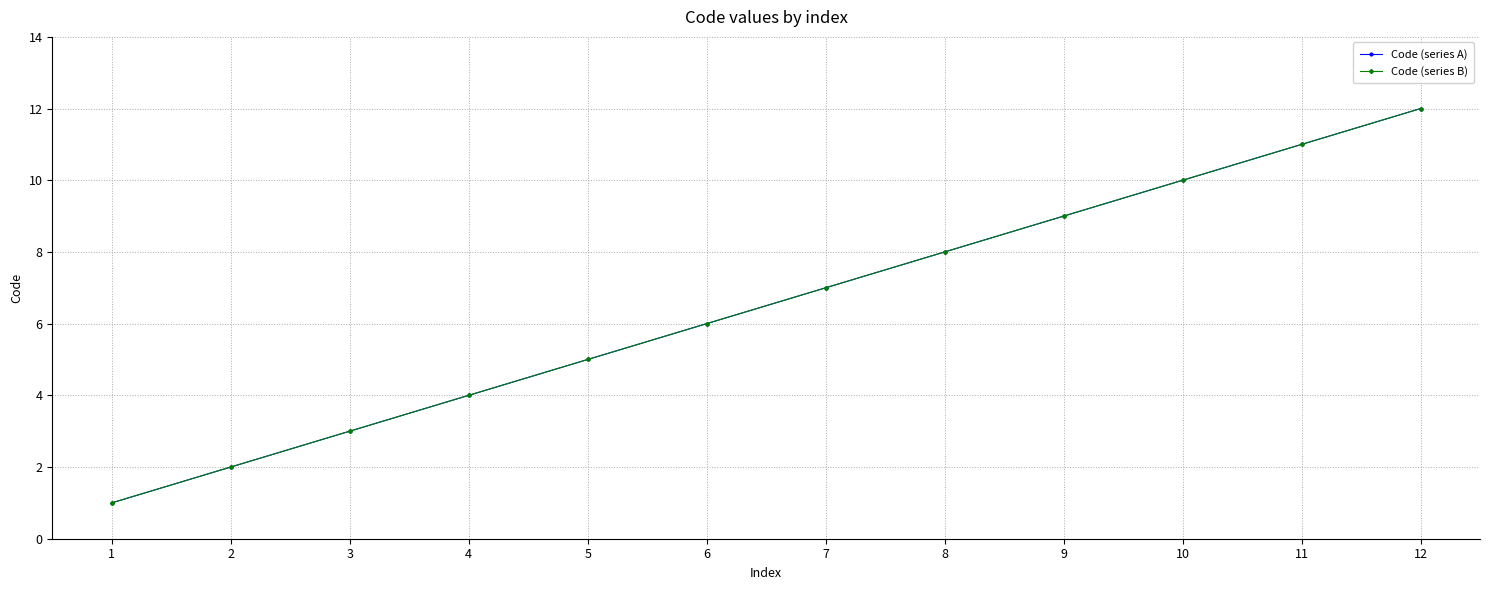

Which series has the largest total across all categories?

Code (series A)